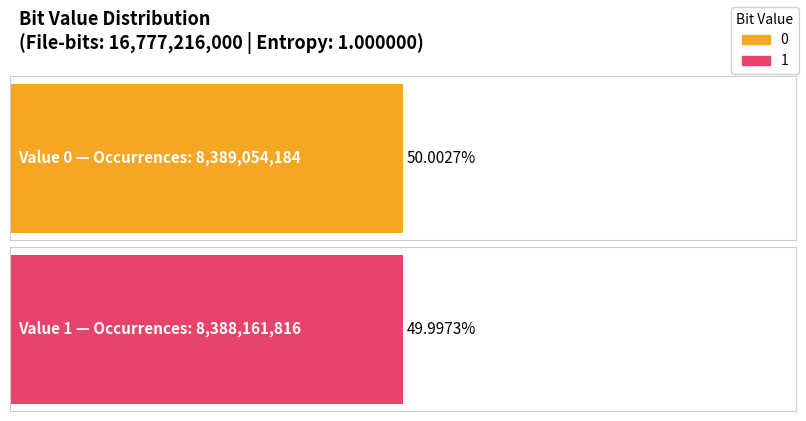

True or false: Occurrences has a value of 14467253363.4 at 0.

False